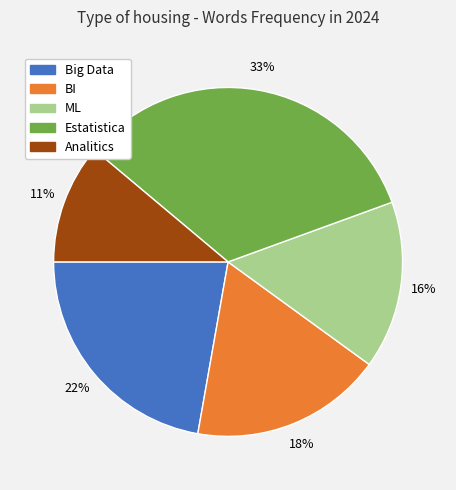

Is it true that ML is 4% of the pie?

False